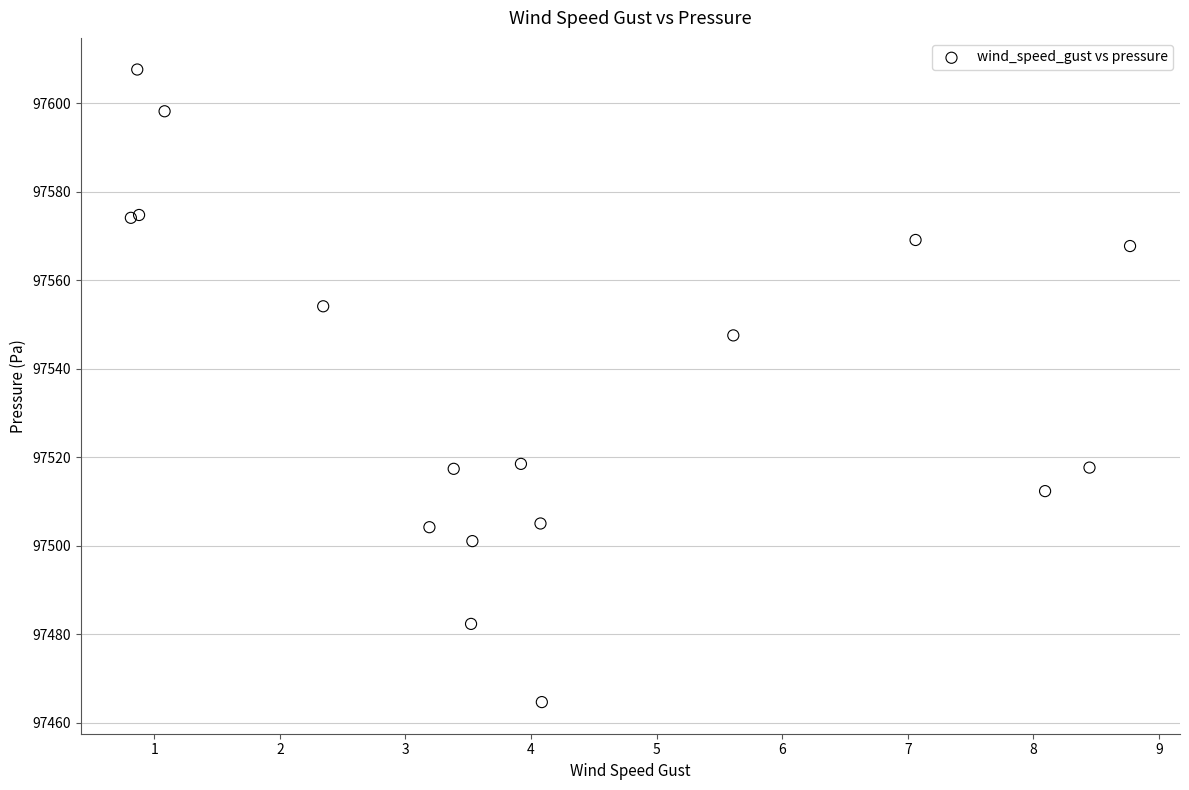

What Y value in the scatter plot is closest to 97536?

97547.5